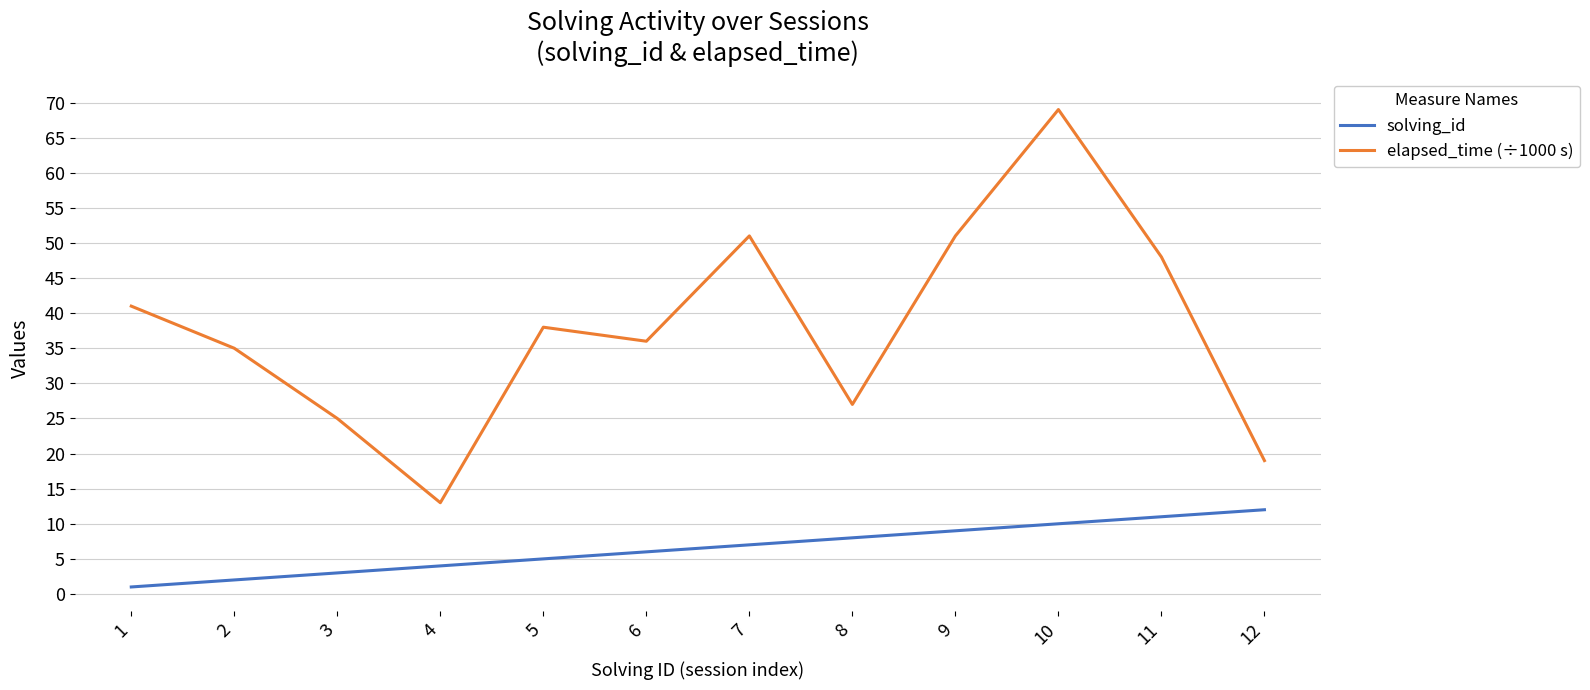

Rank the series at 4 from lowest to highest value.

solving_id, elapsed_time (÷1000 s)